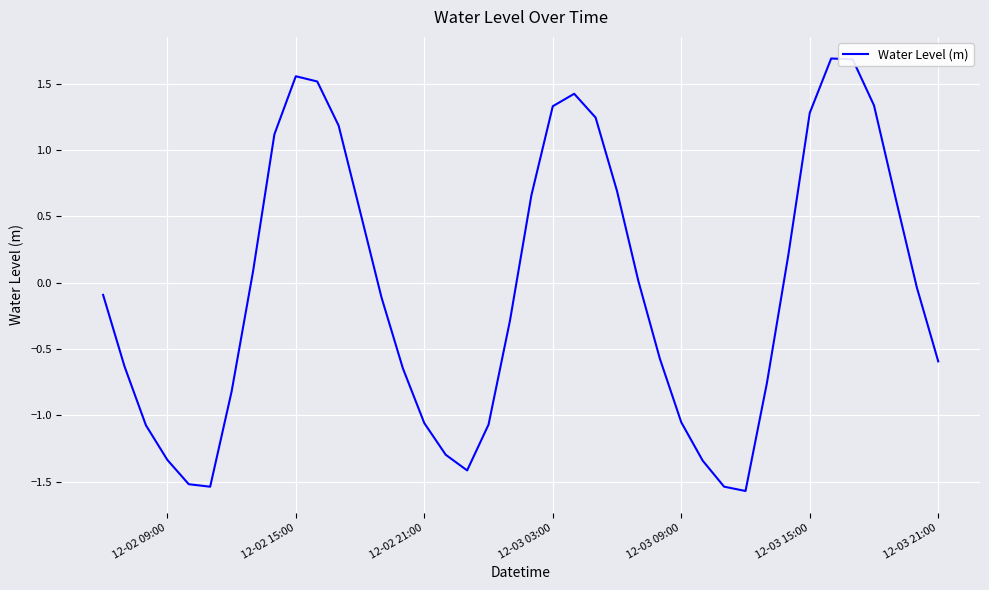

What is the difference between the maximum and minimum values?

3.3